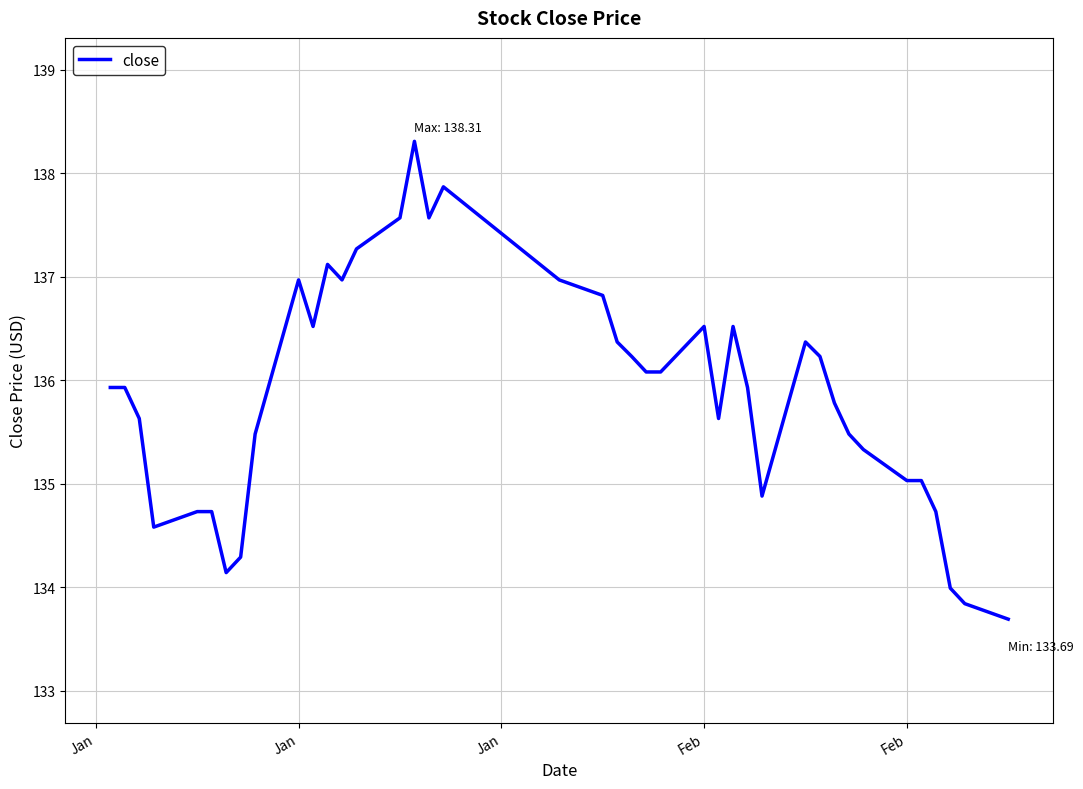

Is this an area chart (filled region under the line)?

No